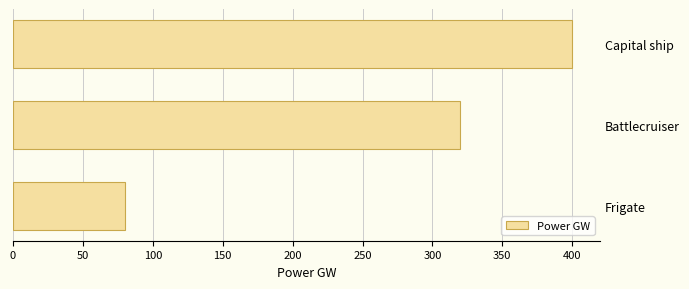

The chart shows a value of 115 at Battlecruiser. True or false?

False